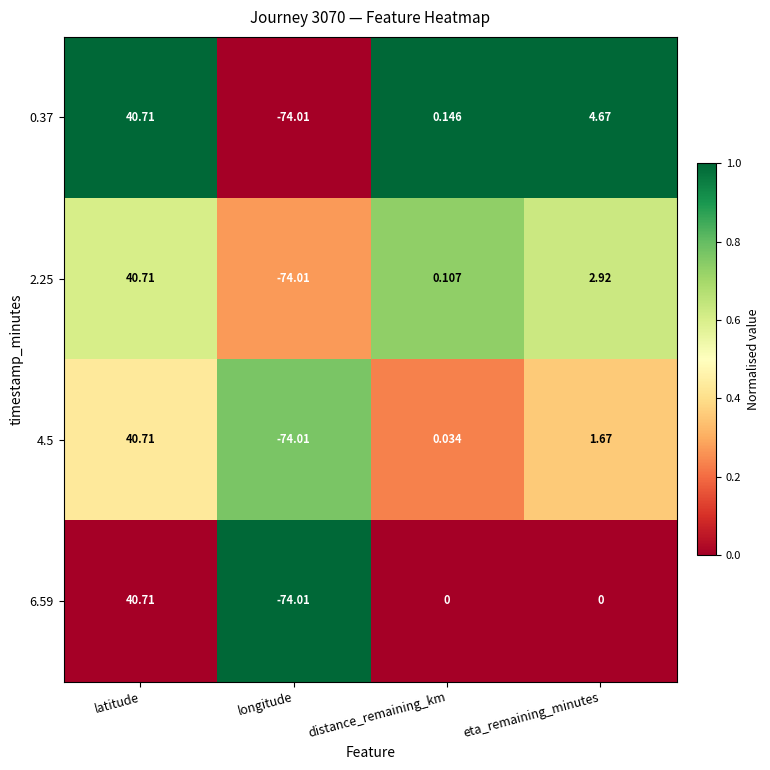

What is the total value across all series at distance_remaining_km?

0.3